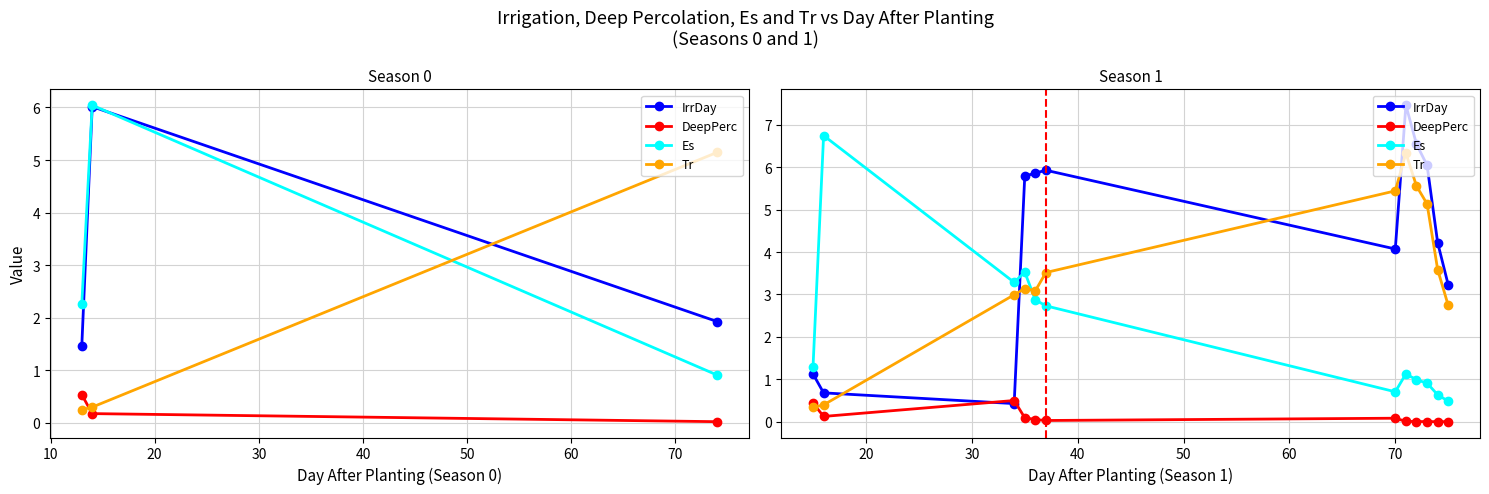

True or false: Es and DeepPerc intersect in this chart.

False